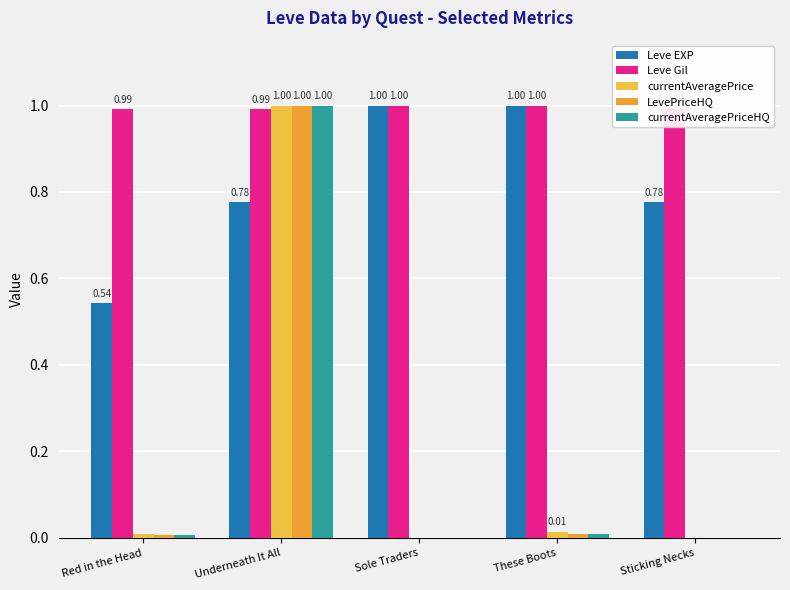

What is the average value of the Leve EXP series?

0.8